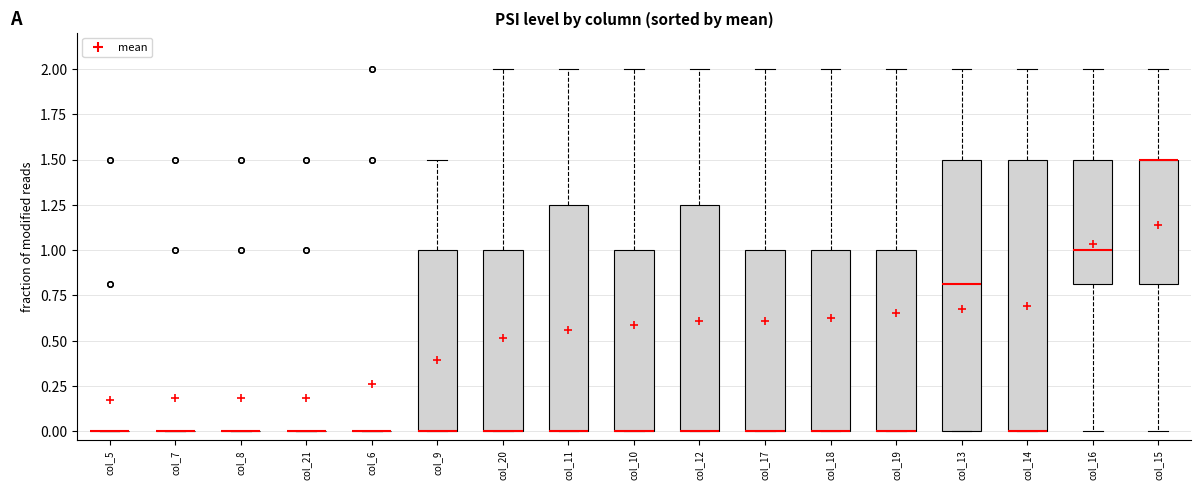

Reading left to right, read every box against the y-axis: the position of its median line, the range the box covers, and the ends of its whiskers. The values are not printed on the chart, so give them approximately, as read against the axis.

col_5: box collapsed to a line at 0.00, whiskers 0.00 to 0.00
col_7: box collapsed to a line at 0.00, whiskers 0.00 to 0.00
col_8: box collapsed to a line at 0.00, whiskers 0.00 to 0.00
col_21: box collapsed to a line at 0.00, whiskers 0.00 to 0.00
col_6: box collapsed to a line at 0.00, whiskers 0.00 to 0.00
col_9: median 0.00 (drawn on the box's lower edge), box 0.00 to 1.00, whiskers 0.00 to 1.50
col_20: median 0.00 (drawn on the box's lower edge), box 0.00 to 1.00, whiskers 0.00 to 2.00
col_11: median 0.00 (drawn on the box's lower edge), box 0.00 to 1.25, whiskers 0.00 to 2.00
col_10: median 0.00 (drawn on the box's lower edge), box 0.00 to 1.00, whiskers 0.00 to 2.00
col_12: median 0.00 (drawn on the box's lower edge), box 0.00 to 1.25, whiskers 0.00 to 2.00
col_17: median 0.00 (drawn on the box's lower edge), box 0.00 to 1.00, whiskers 0.00 to 2.00
col_18: median 0.00 (drawn on the box's lower edge), box 0.00 to 1.00, whiskers 0.00 to 2.00
col_19: median 0.00 (drawn on the box's lower edge), box 0.00 to 1.00, whiskers 0.00 to 2.00
col_13: median 0.80, box 0.00 to 1.50, whiskers 0.00 to 2.00
col_14: median 0.00 (drawn on the box's lower edge), box 0.00 to 1.50, whiskers 0.00 to 2.00
col_16: median 1.00, box 0.80 to 1.50, whiskers 0.00 to 2.00
col_15: median 1.50 (drawn on the box's upper edge), box 0.80 to 1.50, whiskers 0.00 to 2.00